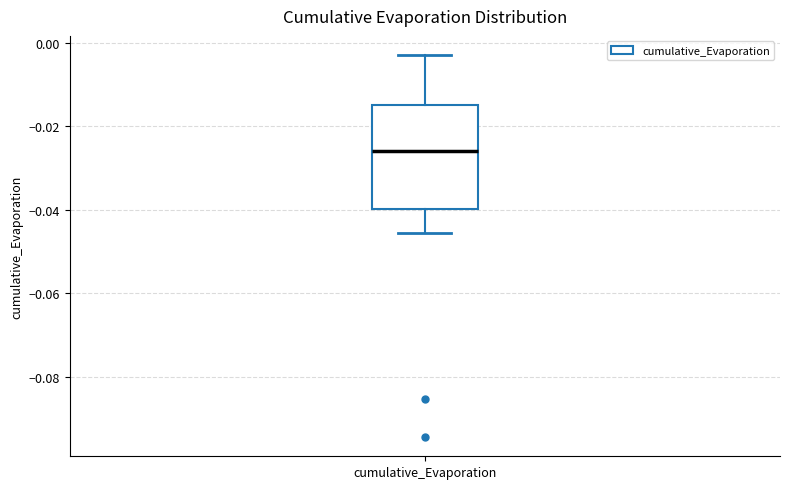

Transcribe this box plot: give where the median line is, the range the box spans, and where the two whiskers end, as read against the y-axis. The values are not printed on the chart, so give them approximately, as read against the axis.

median -0.026, box -0.040 to -0.016, whiskers -0.046 to -0.002